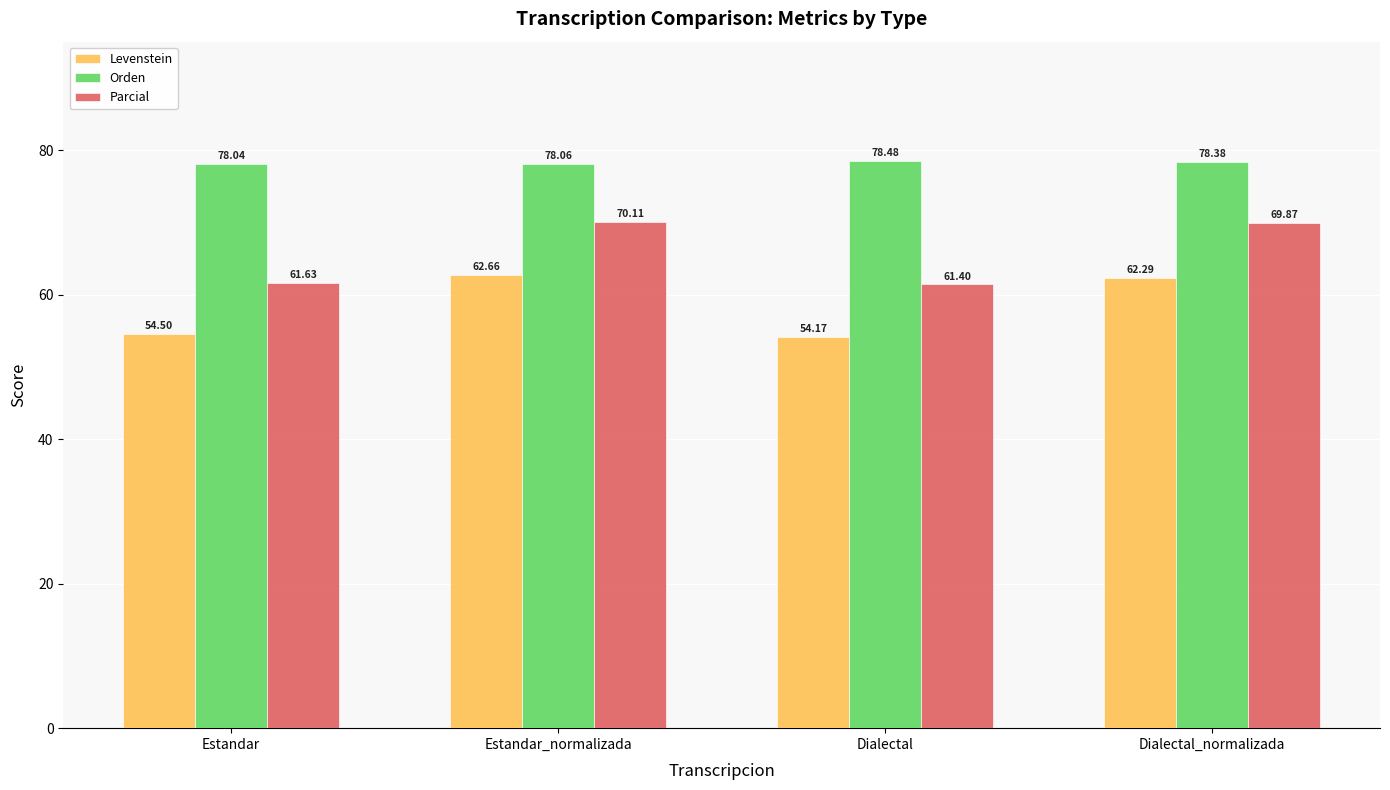

How many Orden values are between 78 and 79?

4